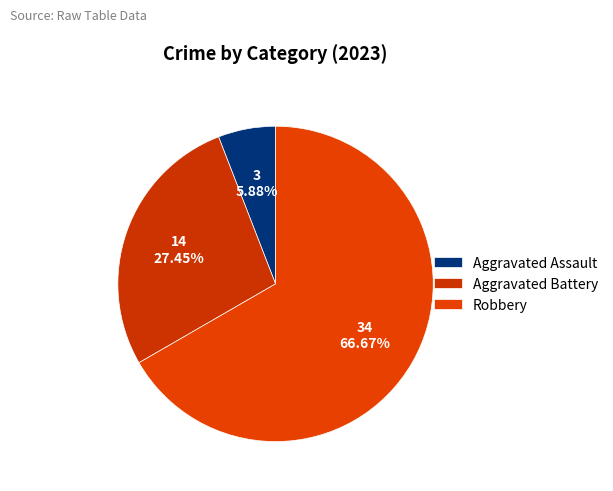

To the nearest percent, what portion does Aggravated Assault represent?

6%